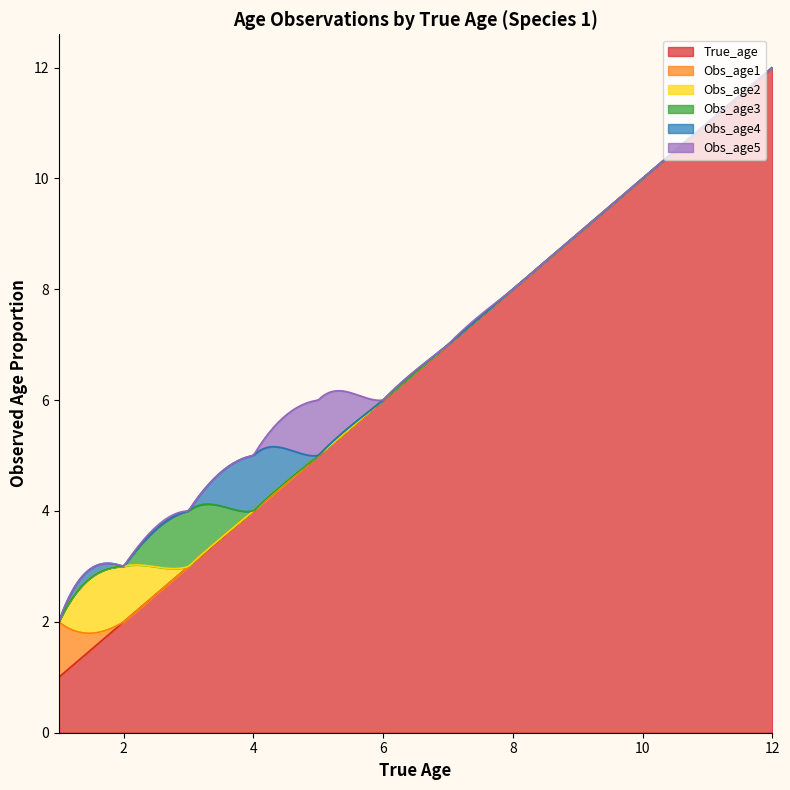

What is the lowest value of the True_age series?

1.0